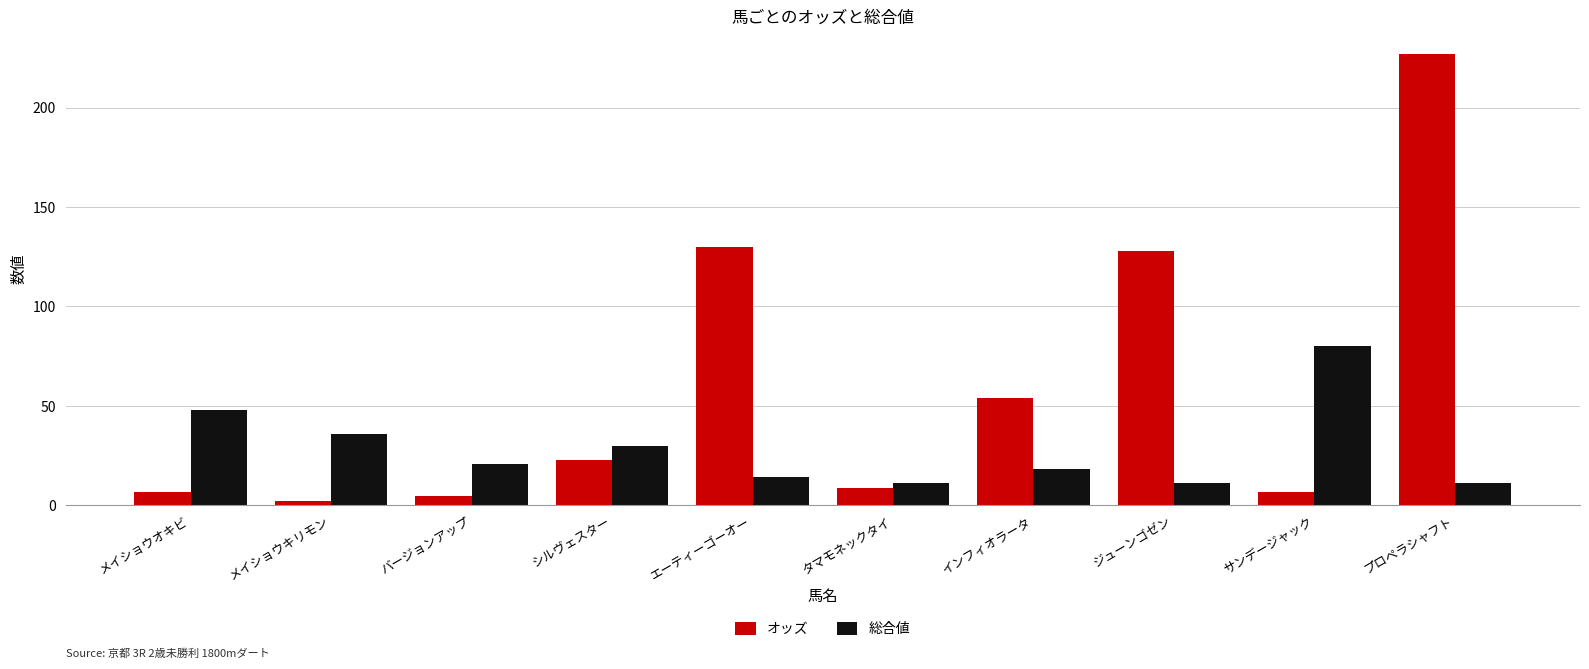

What is the label of the 3rd bar from the left?

バージョンアップ